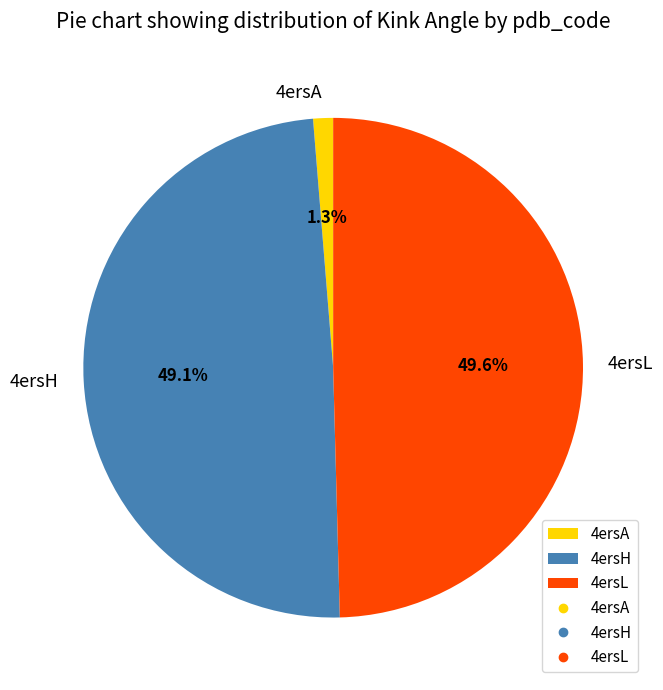

To the nearest percent, what portion does 4ersH represent?

49%